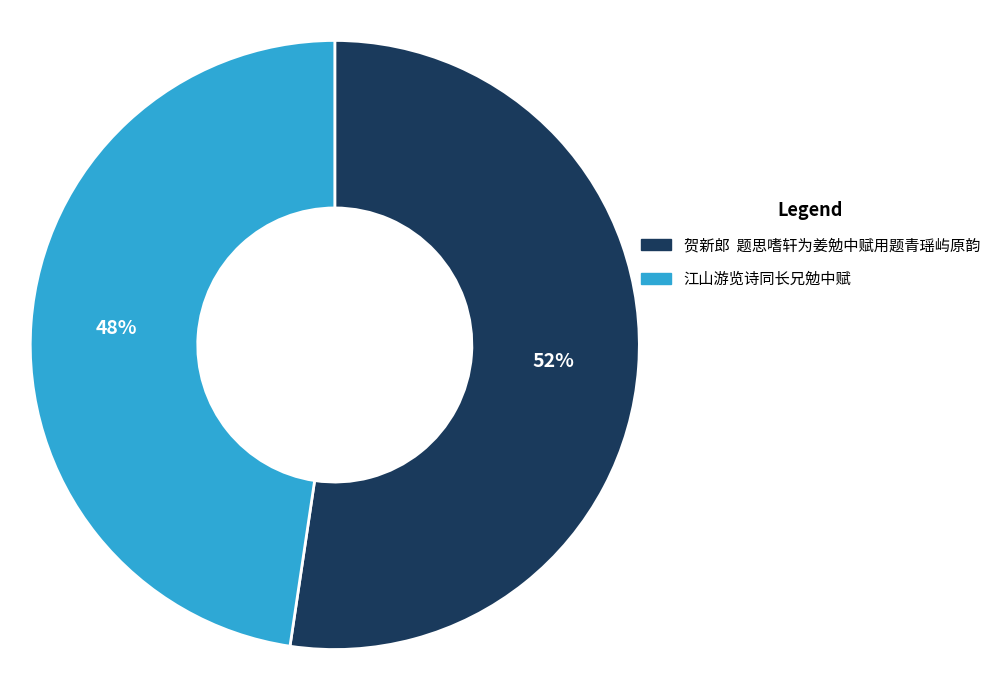

What percentage is the 江山游览诗同长兄勉中赋 slice, to the nearest percent?

48%